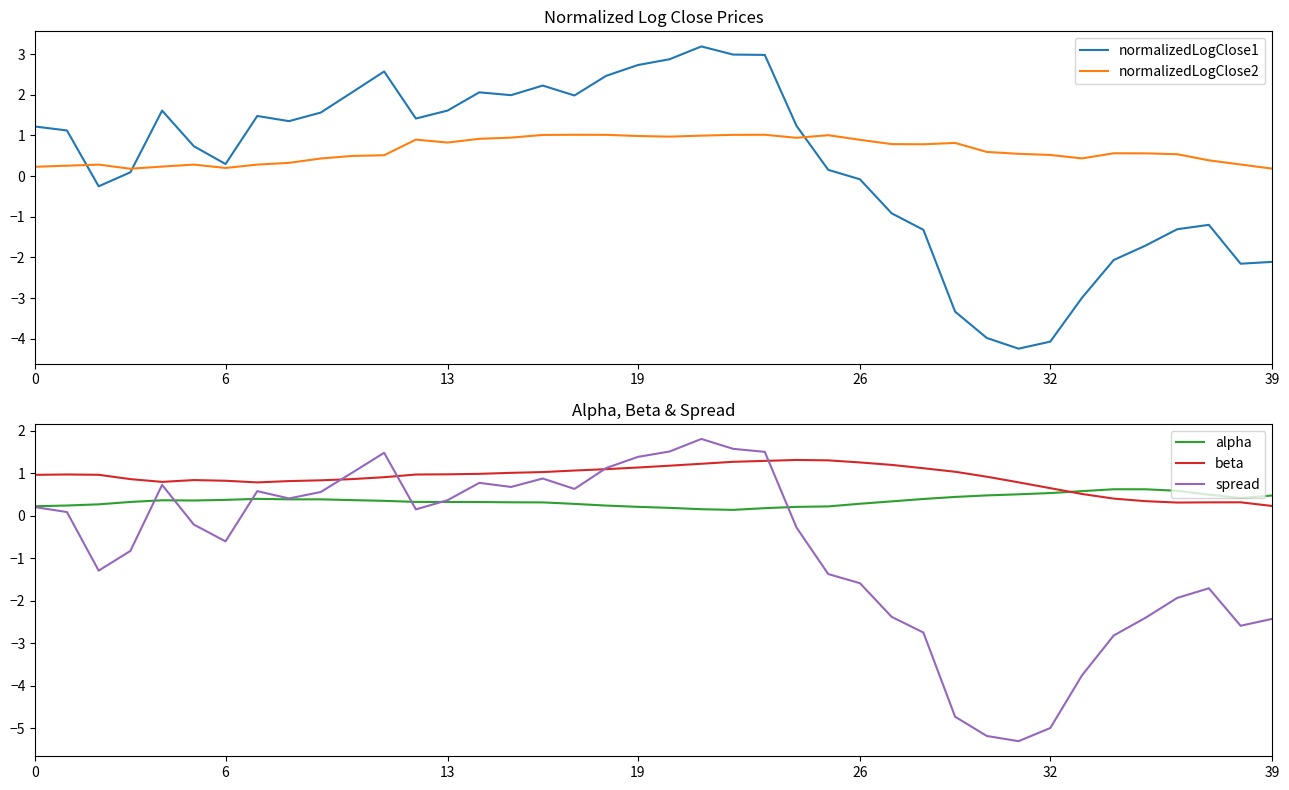

Does the chart have visible grid lines?

No